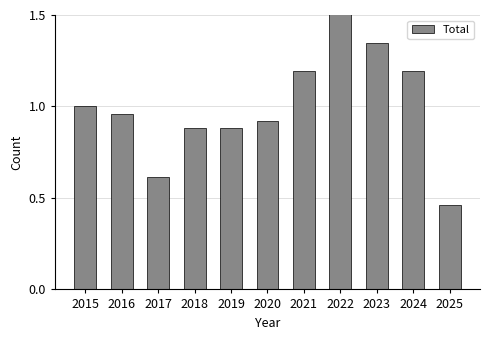

Reading right to left, transcribe all the data shown in this chart.

0.5	1.2	1.3	1.8	1.2	0.9	0.9	0.9	0.6	1.0	1.0